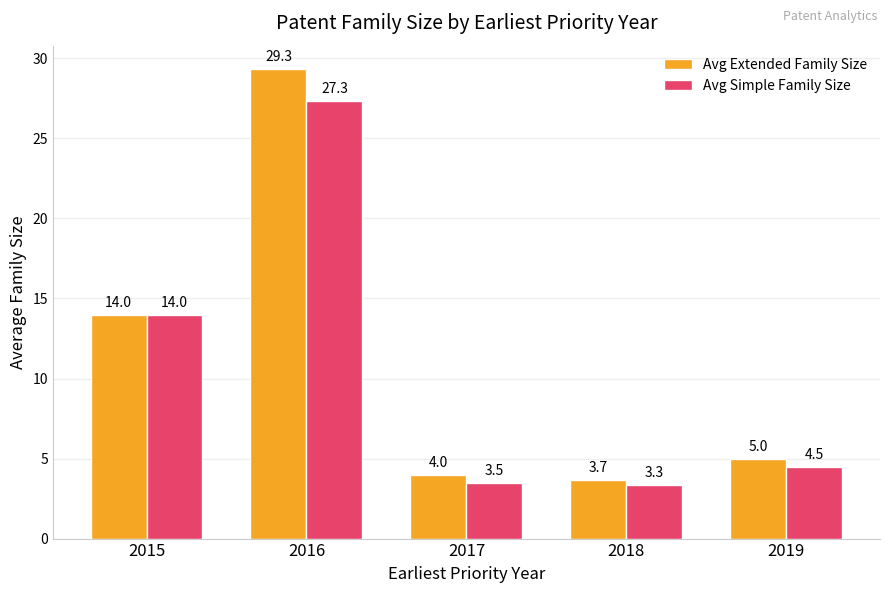

At which category does the chart reach its peak across all series?

2016